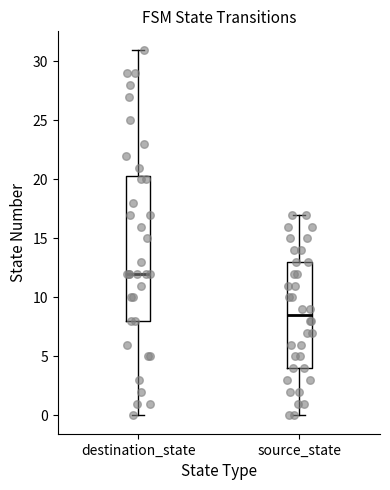

Which box is the tallest, from its lower edge to its upper edge?

destination_state